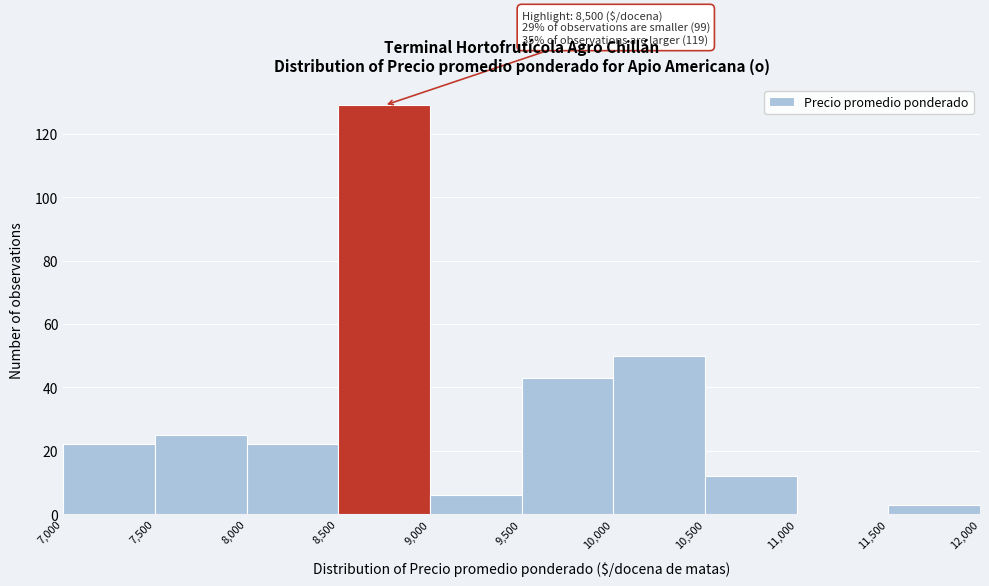

Which range on the x-axis has the tallest bar?

8,500 to 9,000